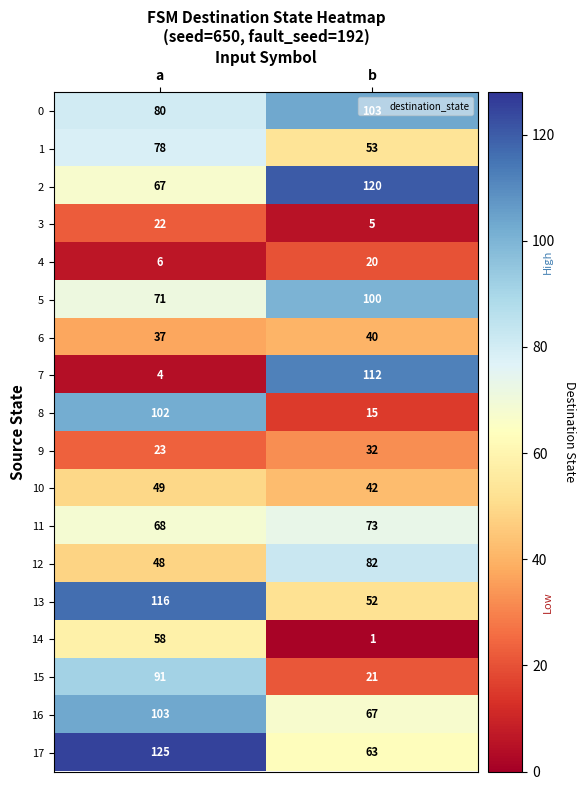

What is the sum of the 1 values at a and b?

131